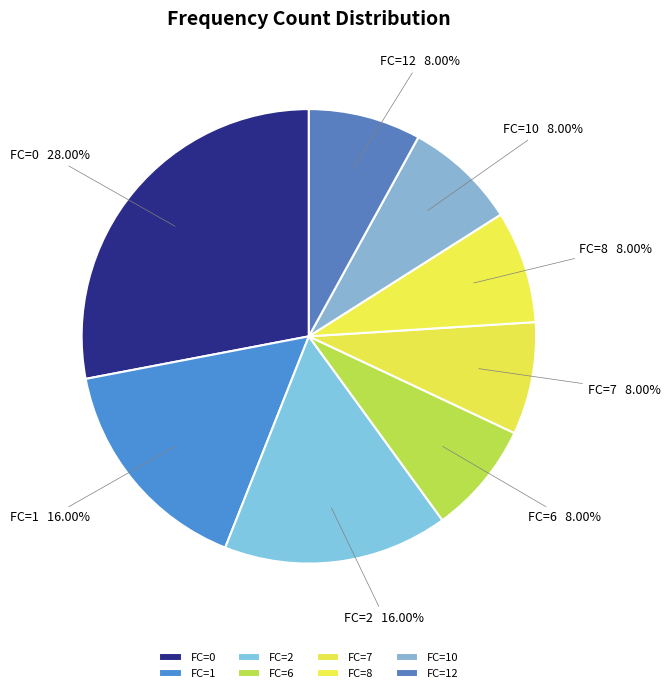

Is FC=2 the majority of the pie?

No